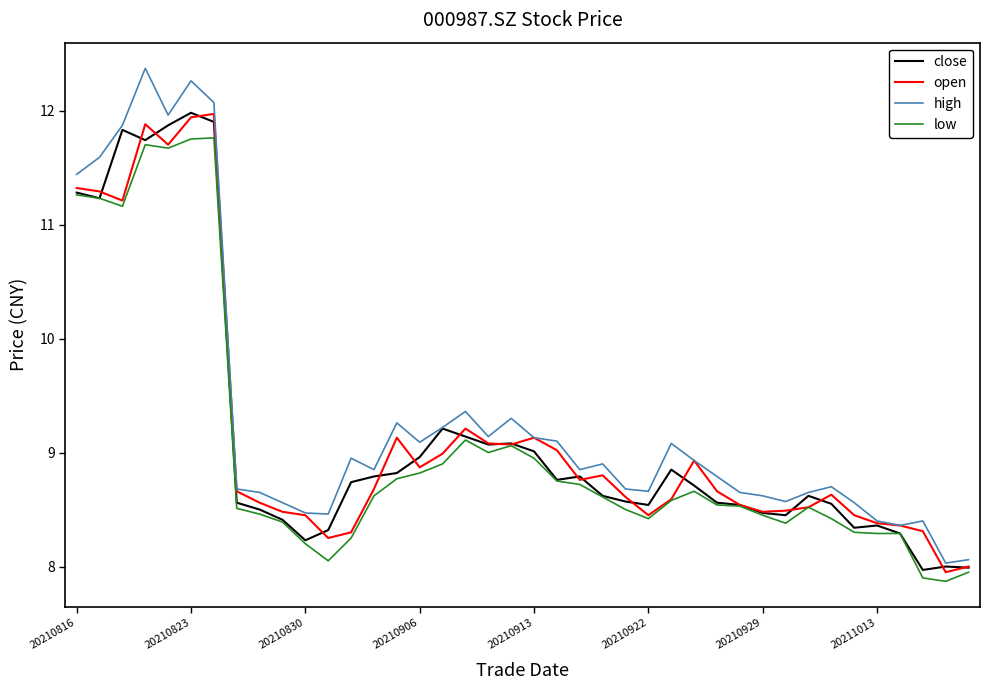

What is the minimum value shown in the chart?

7.9